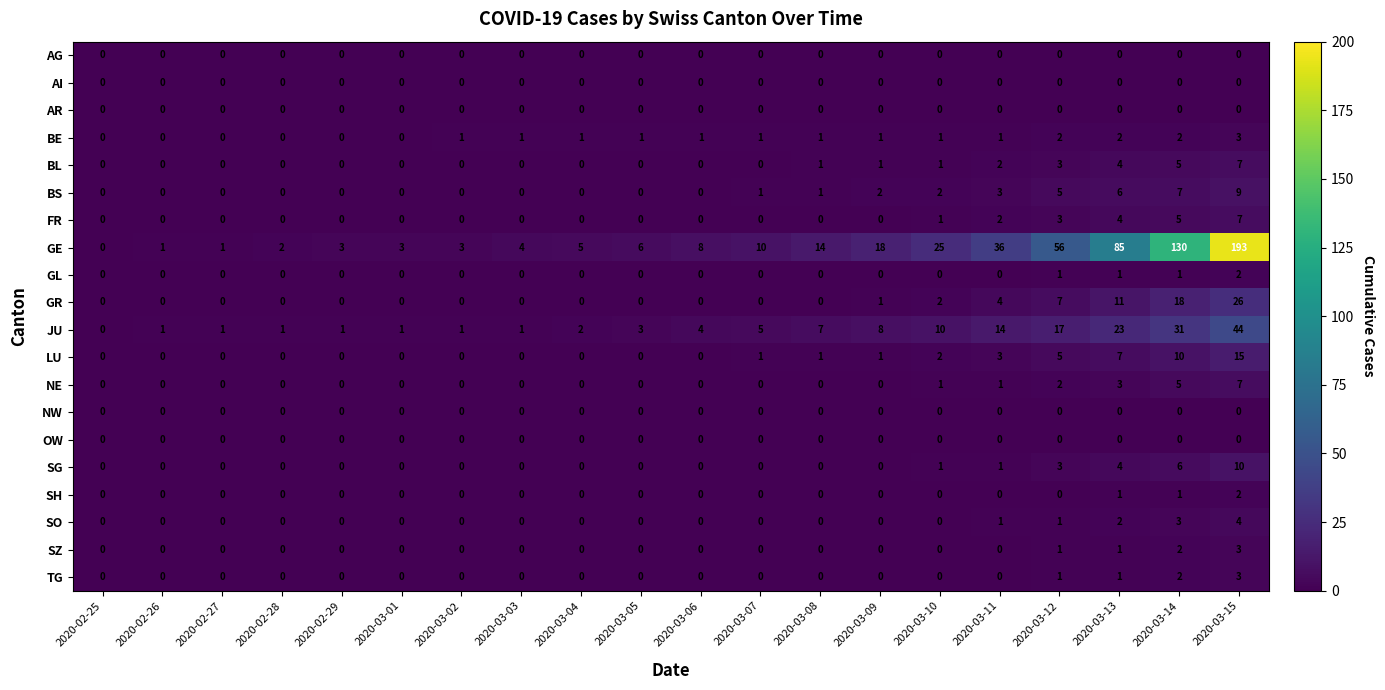

What is the sum of all FR values?

22